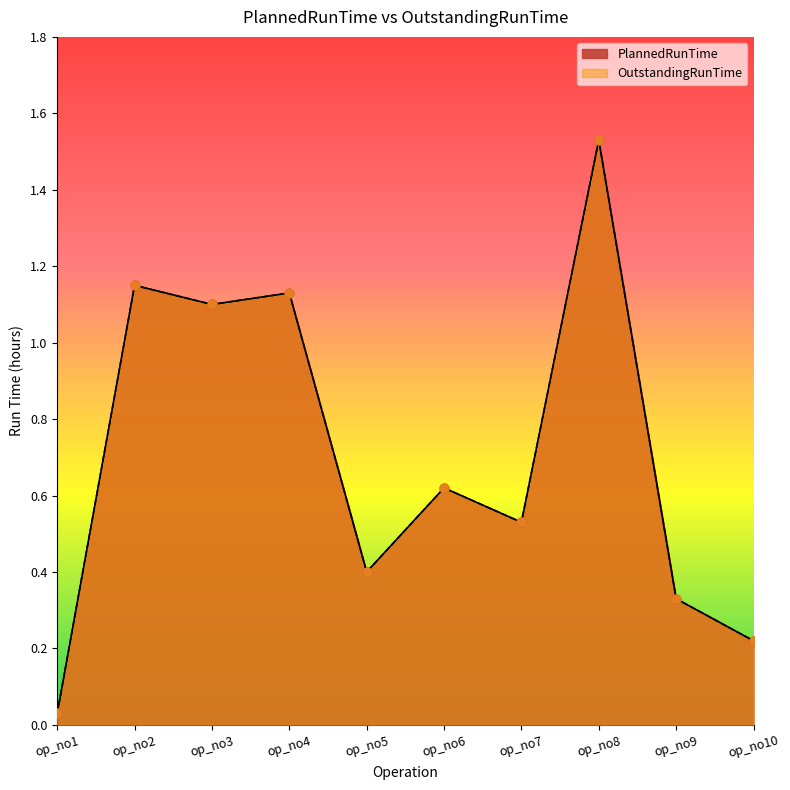

Which series contains the lowest Y value?

PlannedRunTime